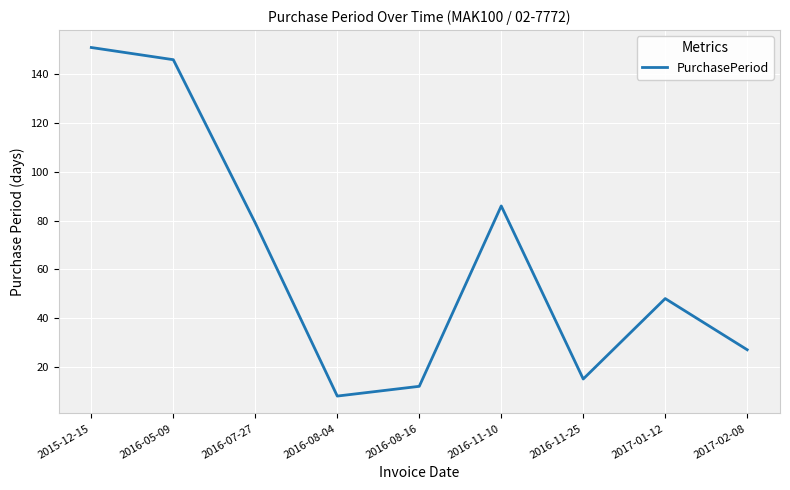

How many distinct data groups are displayed?

1